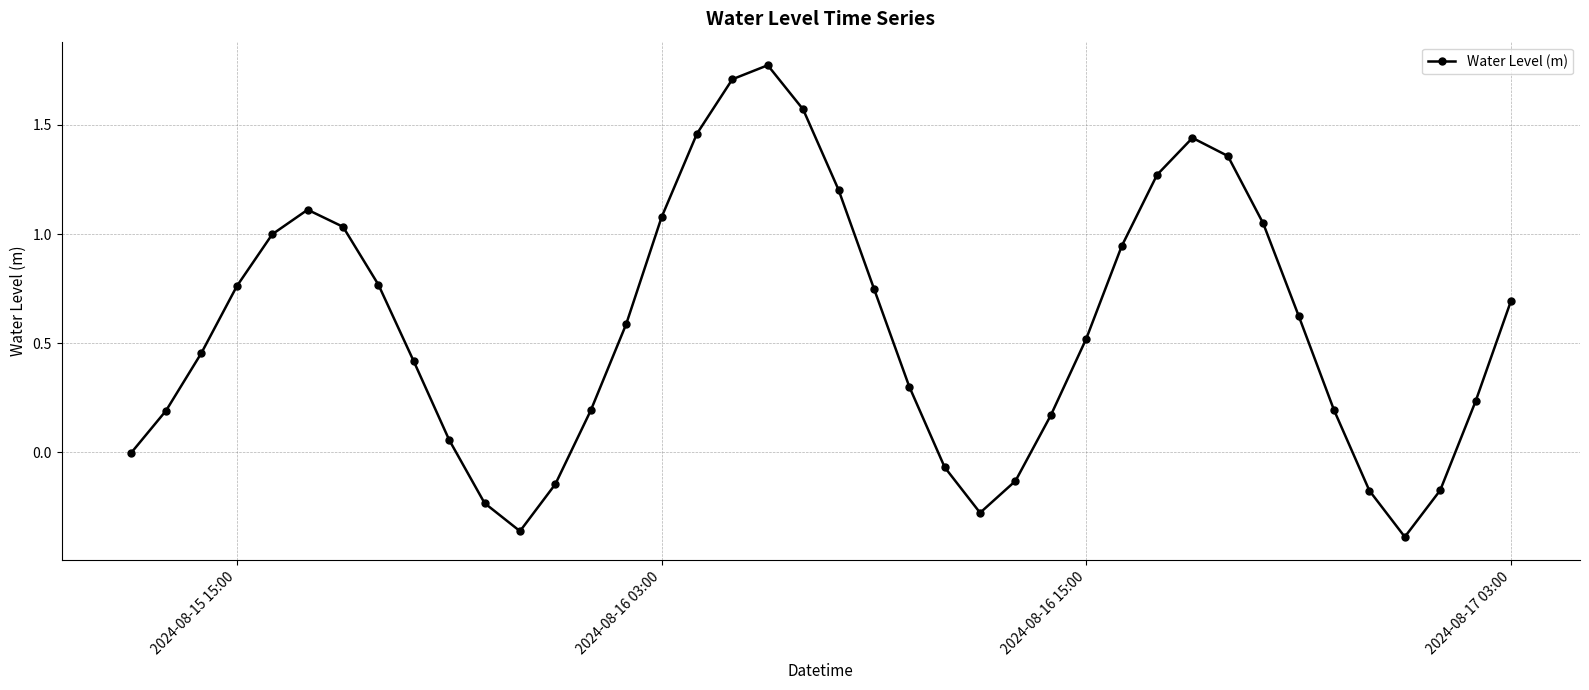

Count the number of categories in the chart.

40